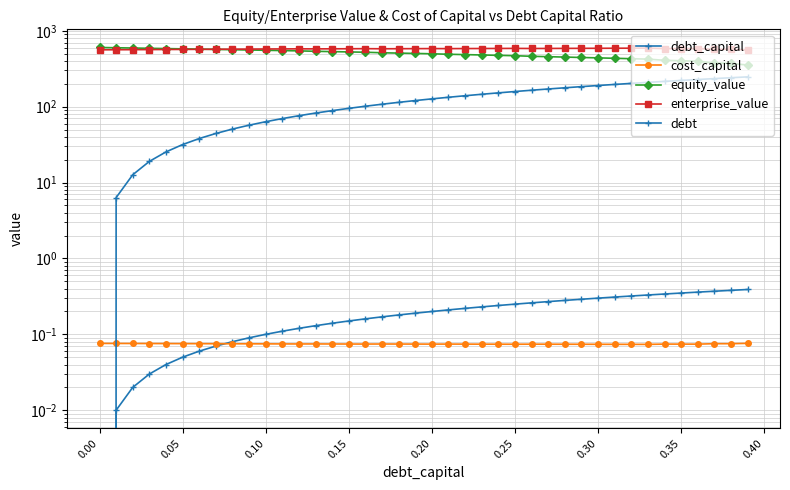

At how many categories does at least one series exceed 47?

40